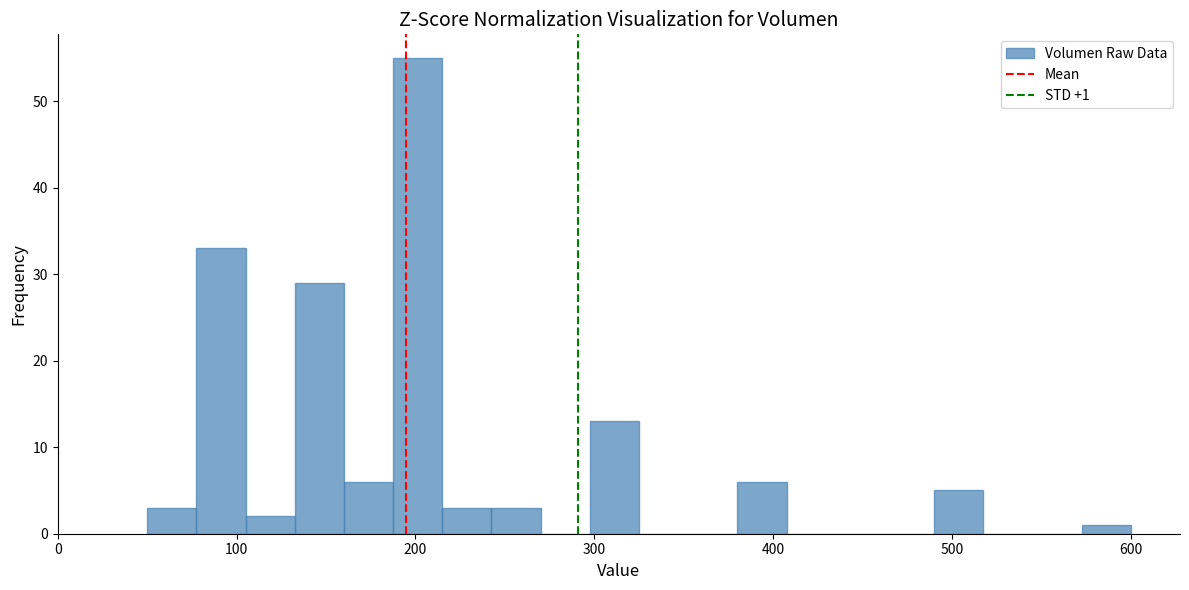

Read against the x-axis, roughly where is the centre of the tallest bar?

200